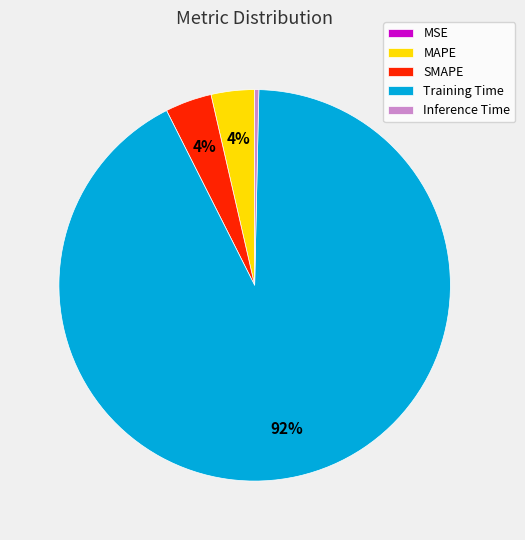

Between Training Time and MAPE, which is larger?

Training Time